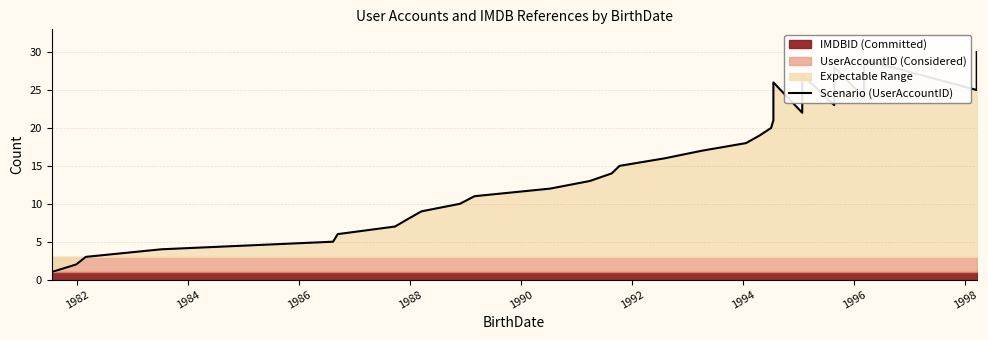

Count the number of values greater than 16.

14